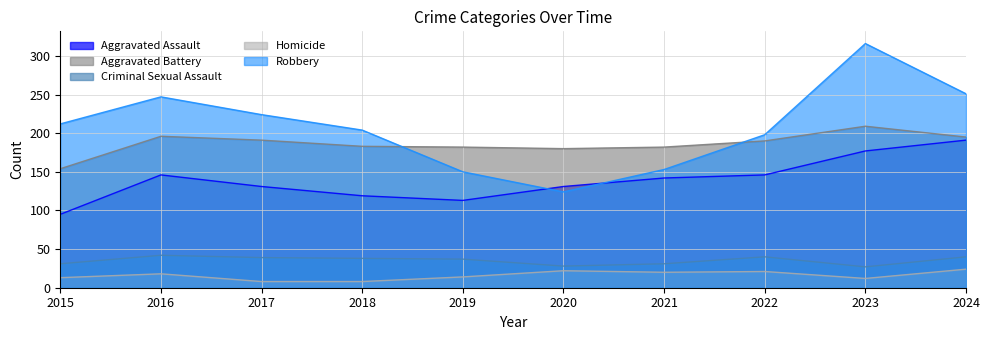

What value does the Robbery series have at 2022, to the nearest 5?

200